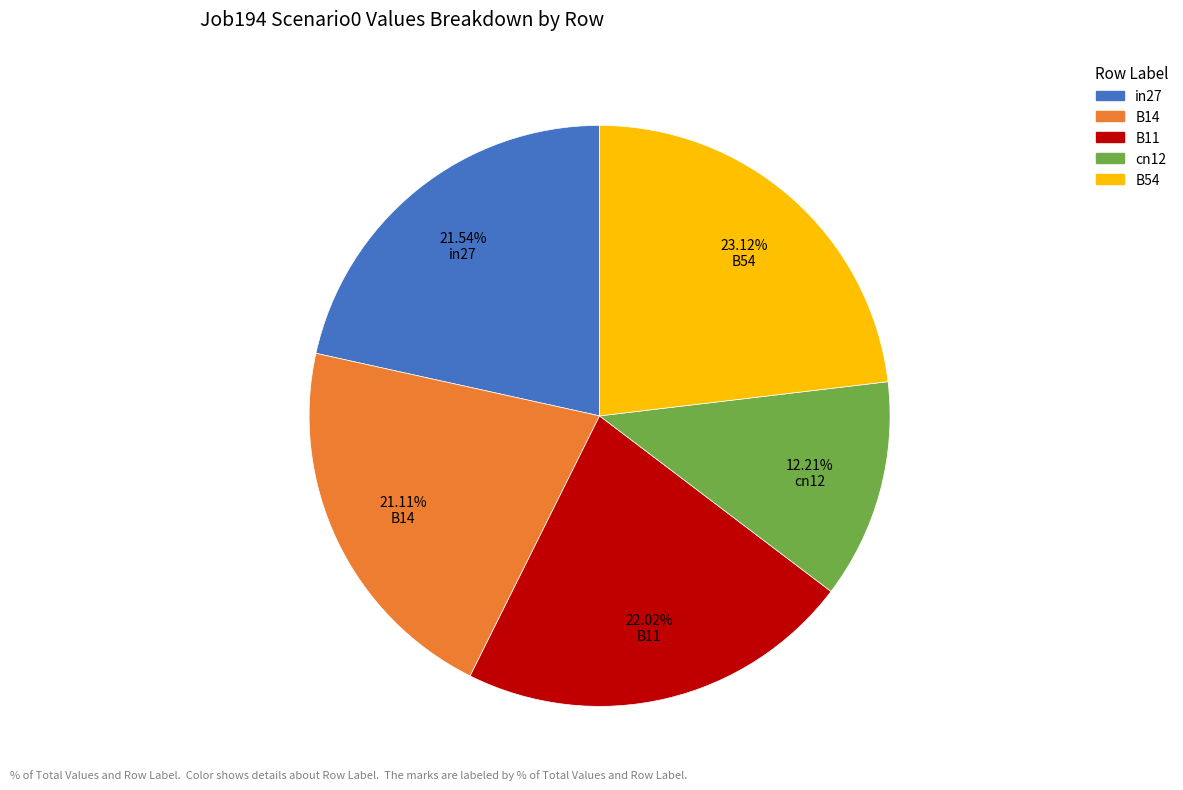

What portion of the pie excludes cn12?

87.8%